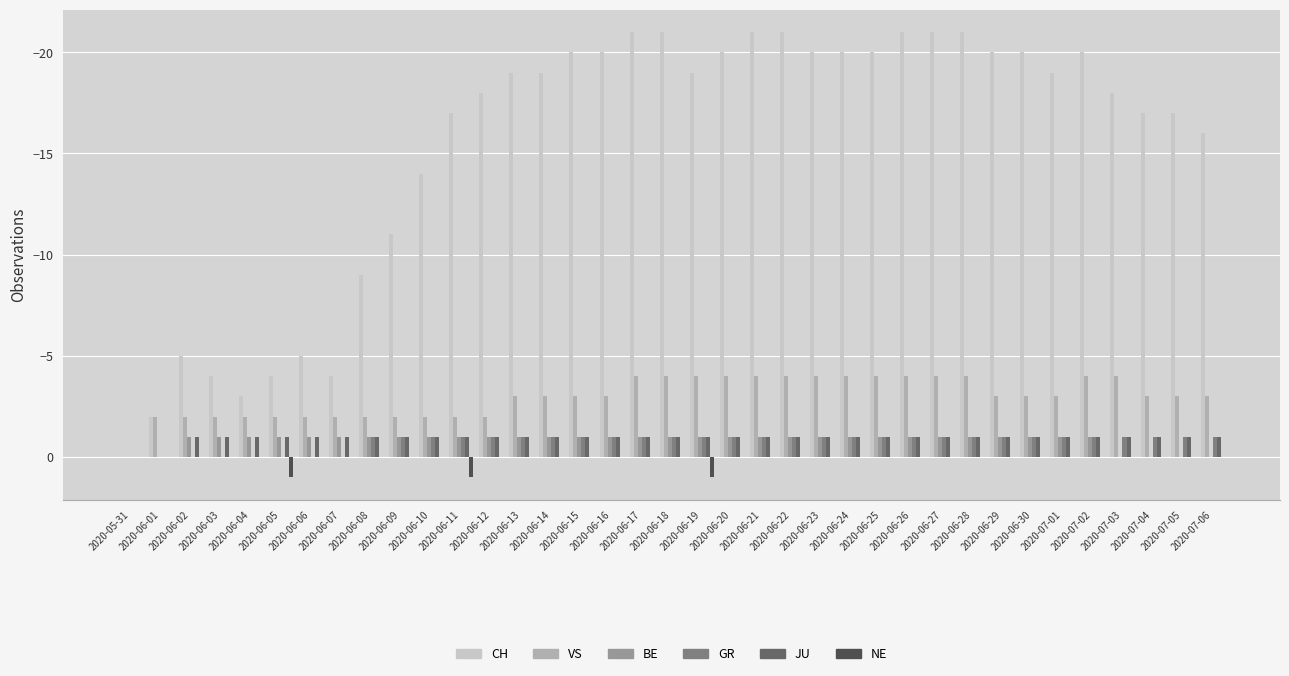

How many series are shown in this chart?

6